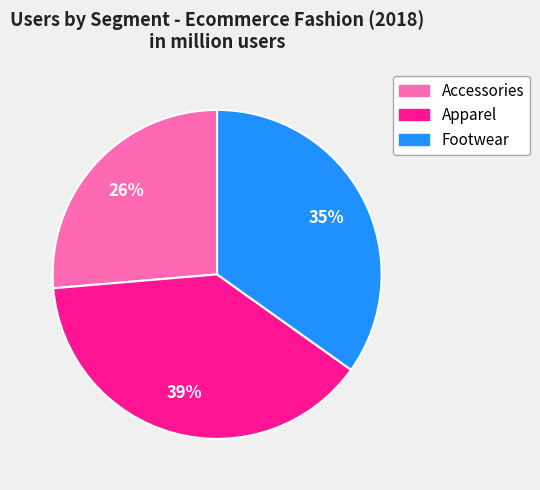

Between Footwear and Accessories, which is larger?

Footwear